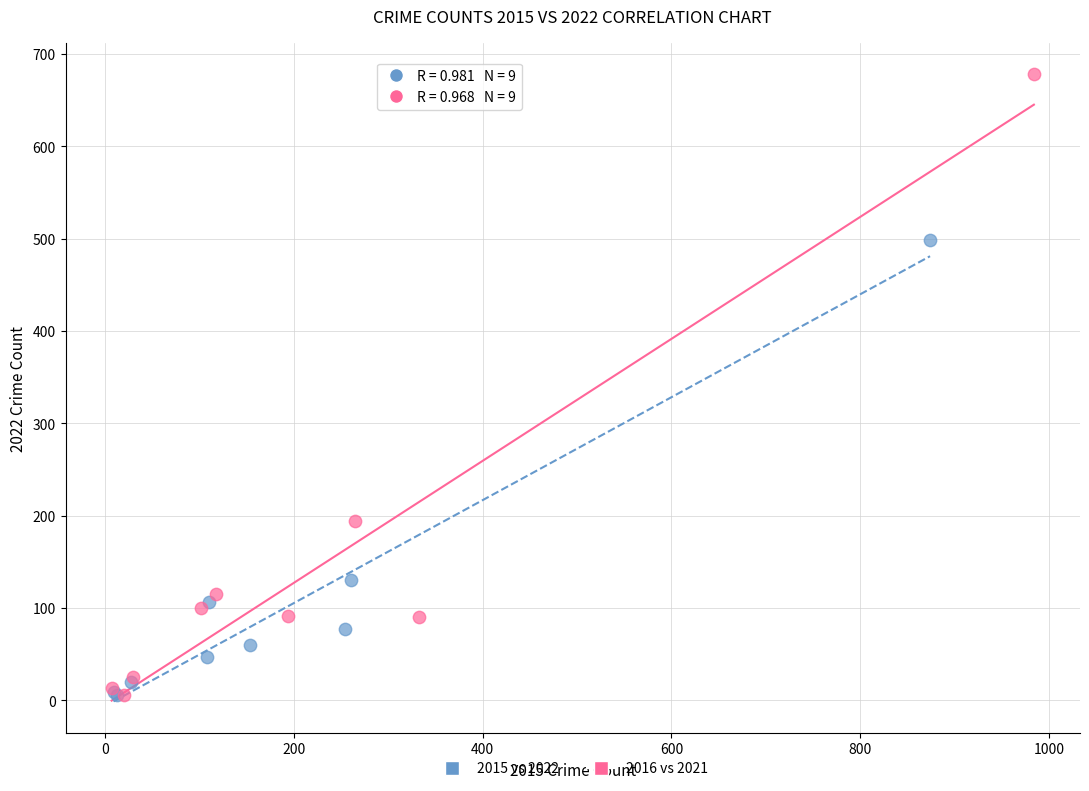

Which series contains the highest Y value?

2016 vs 2021